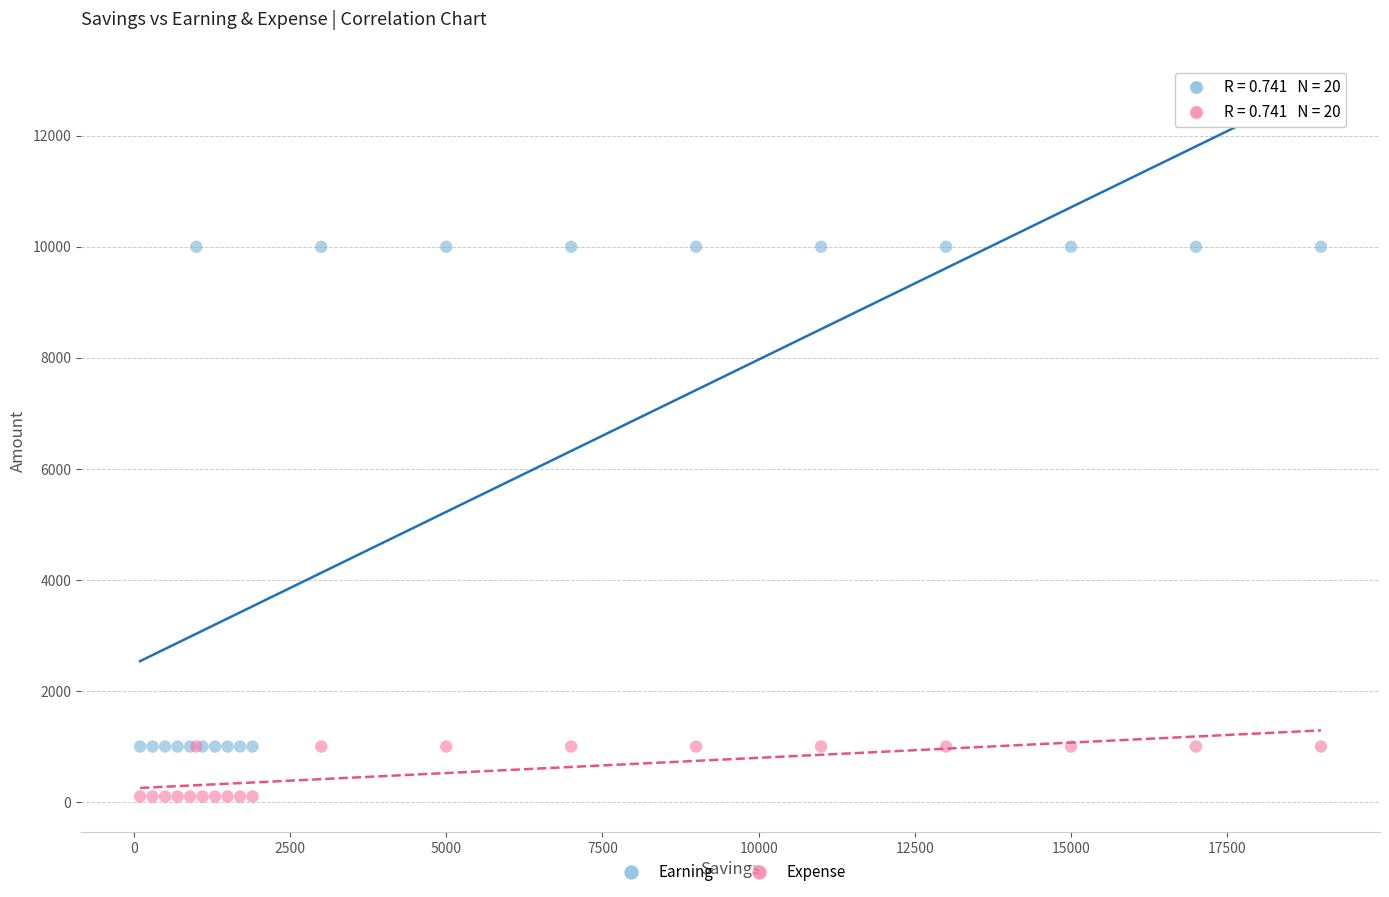

Which series reaches the minimum Y coordinate?

Expense